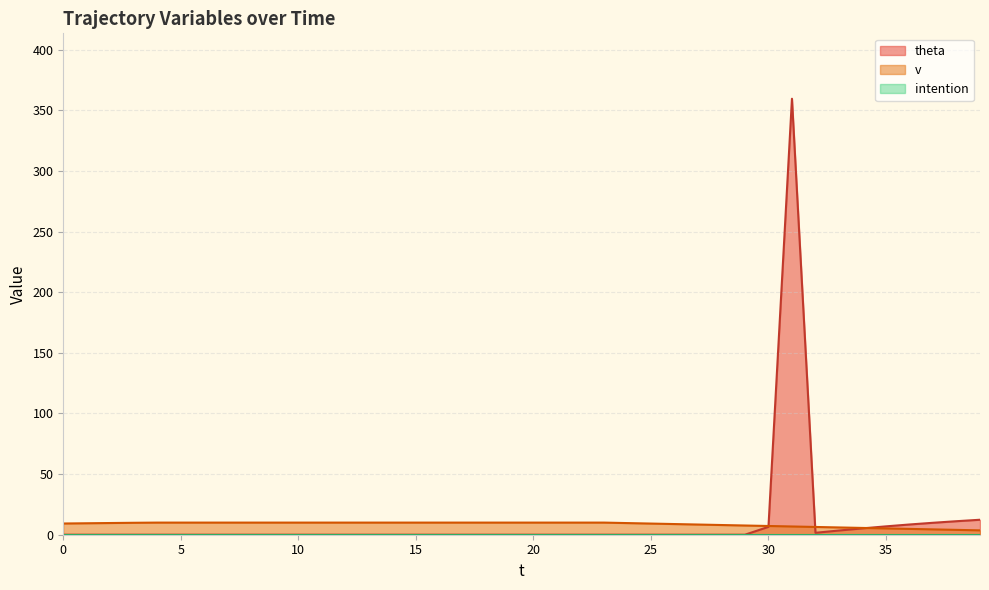

Where is theta nearest to the value 179?

39